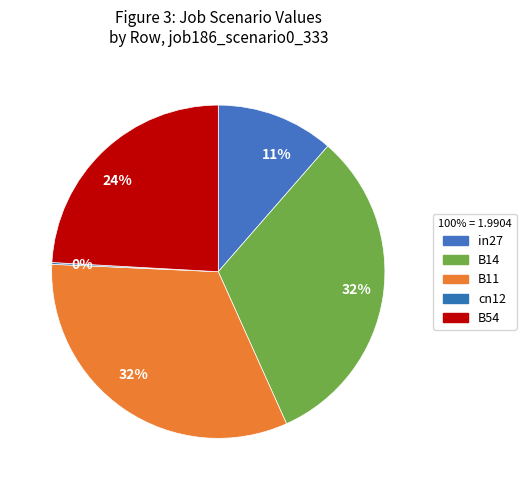

Which has a higher value, B54 or cn12?

B54